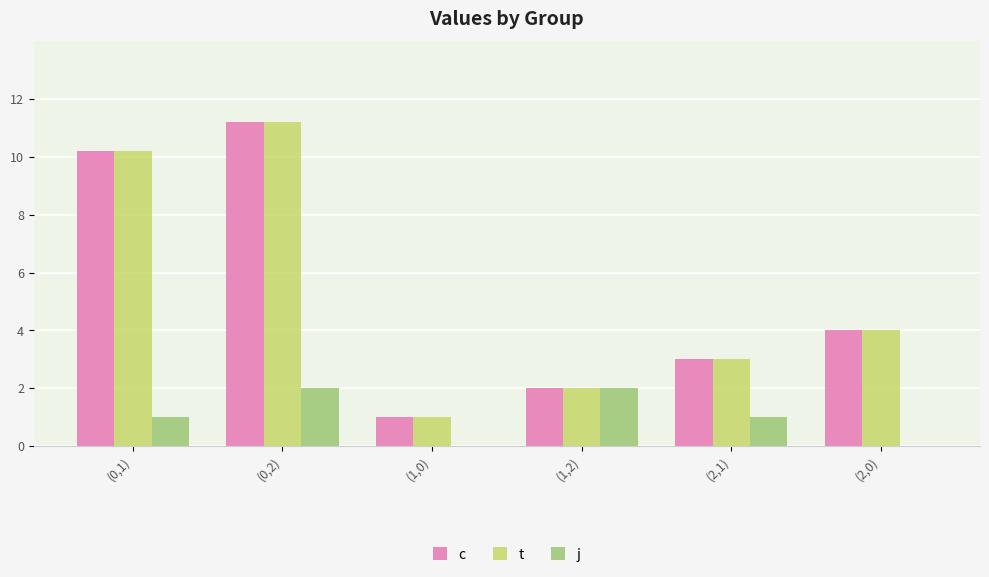

What is the sum of the t values at (1,0) and (0,2)?

12.2